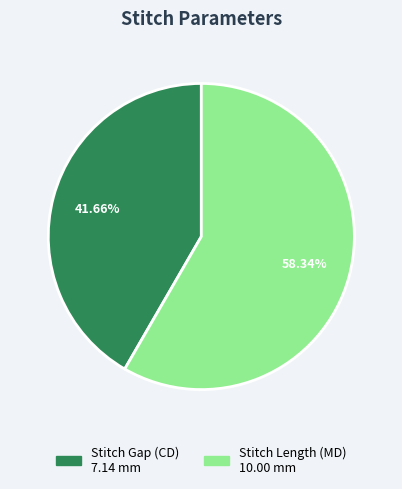

What is the ratio of the value at Stitch Length (MD) to the value at Stitch Gap (CD)?

1.4